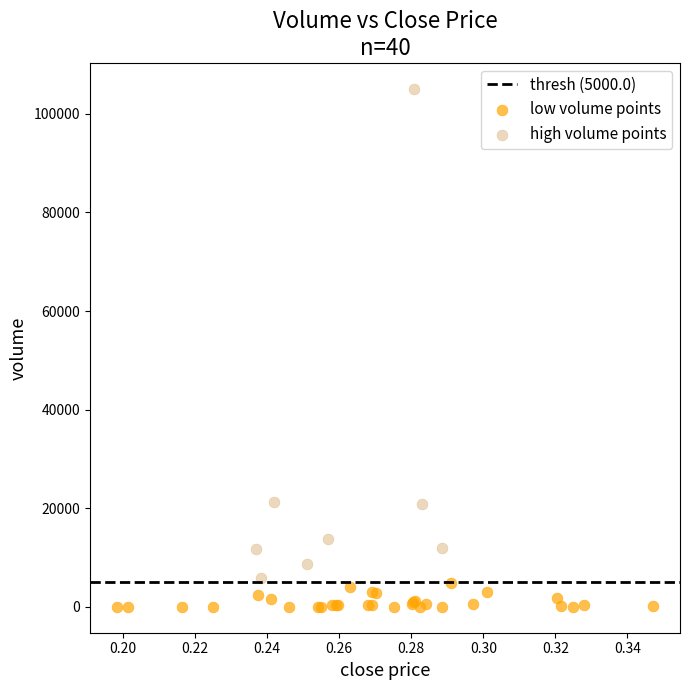

Which series reaches the minimum Y coordinate?

low volume points